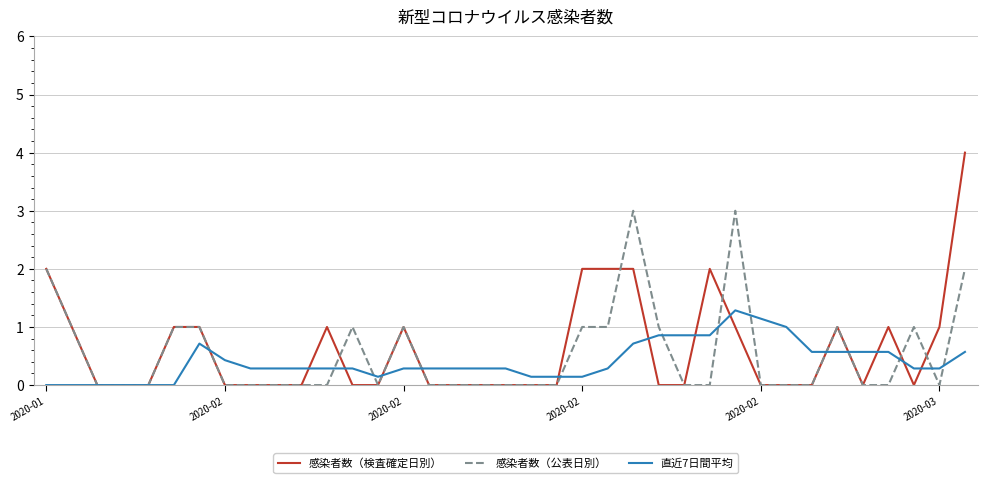

What is the maximum value shown in the chart?

4.0